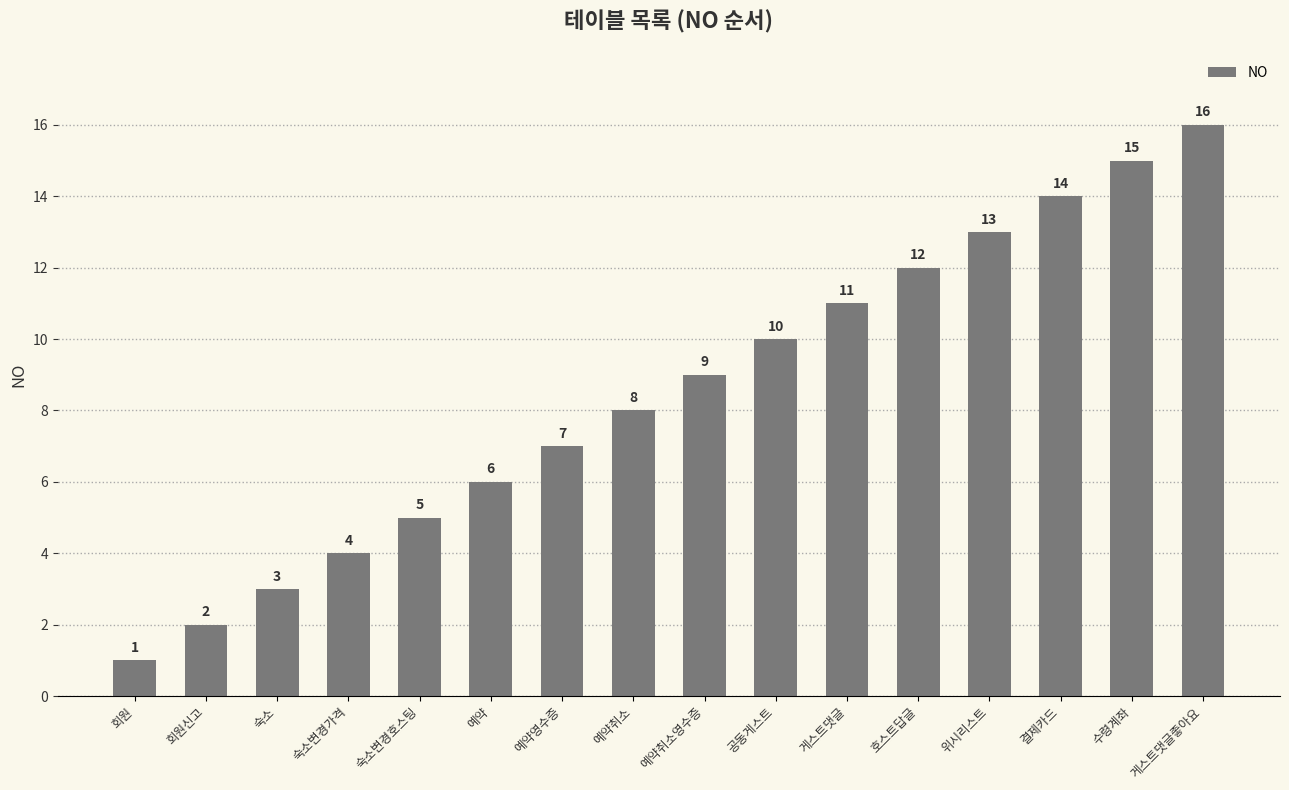

Reading left to right, extract all data points from this chart.

회원=1	회원신고=2	숙소=3	숙소변경가격=4	숙소변경호스팅=5	예약=6	예약영수증=7	예약취소=8	예약취소영수증=9	공동게스트=10	게스트댓글=11	호스트답글=12	위시리스트=13	결제카드=14	수령계좌=15	게스트댓글좋아요=16